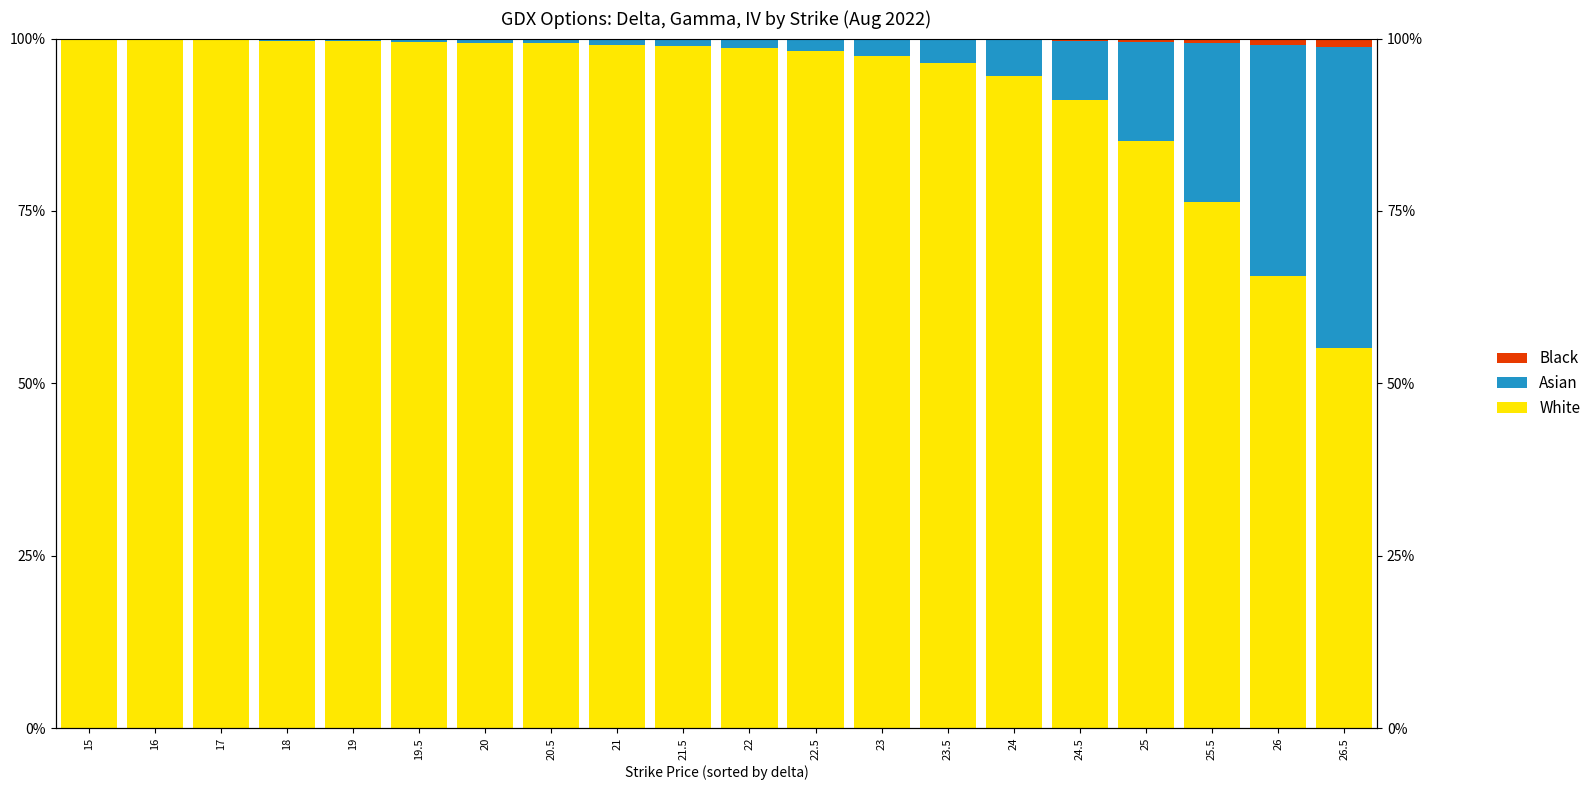

What is the label of the 6th bar from the left?

19.5